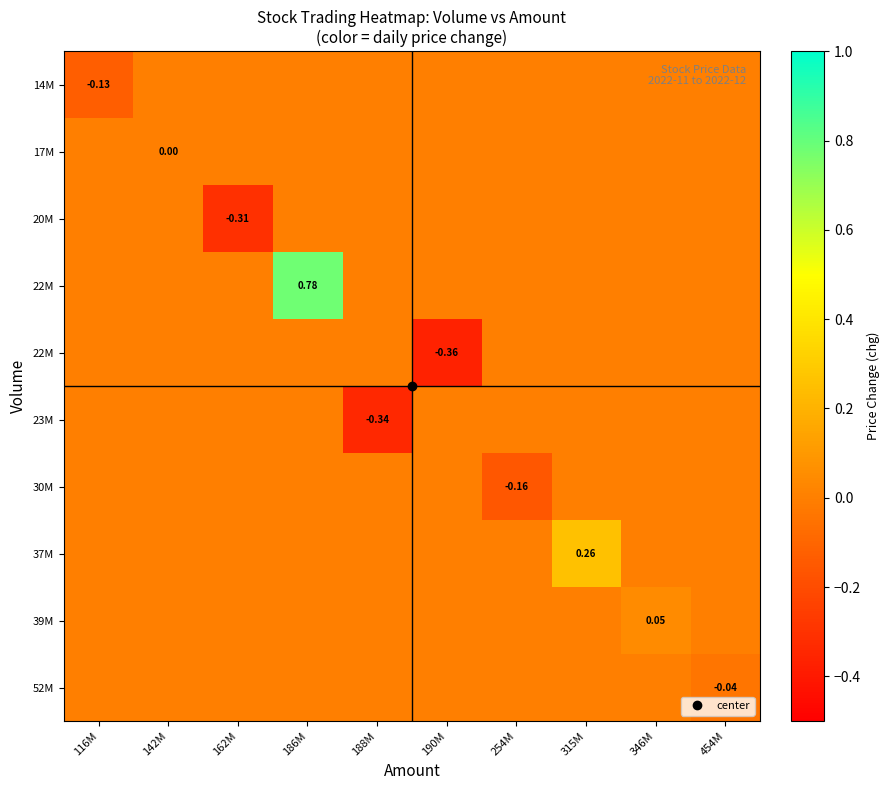

What is the smallest value displayed?

-0.4